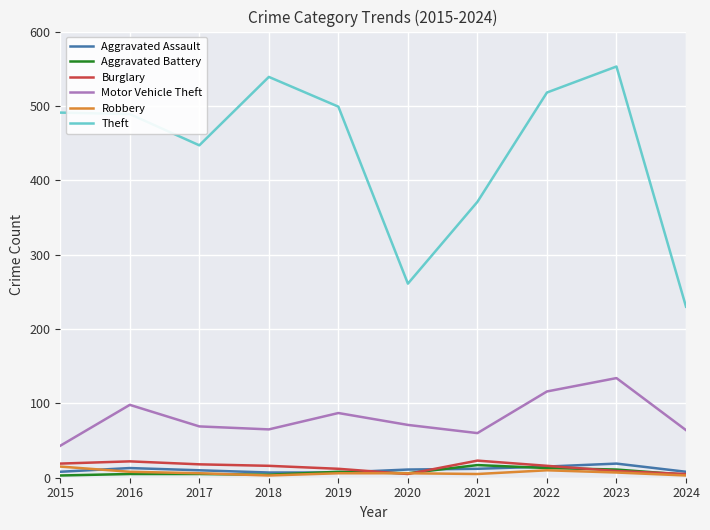

Which series changed the most between 2018 and 2019?

Theft